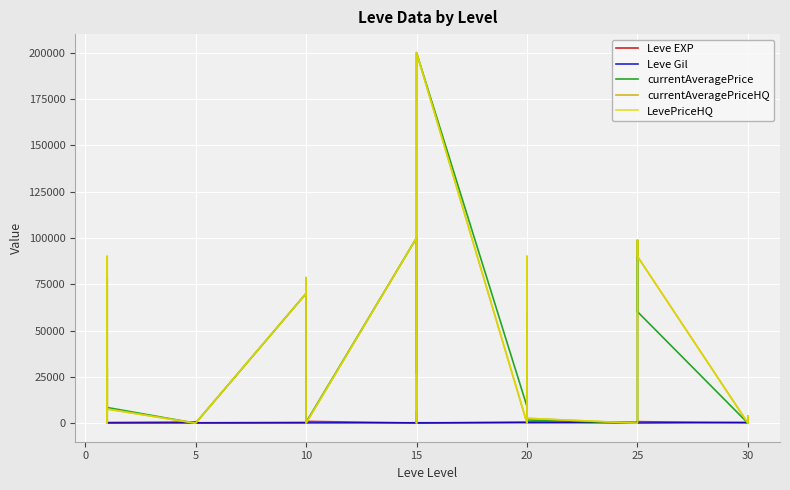

Reading right to left, list all the values displayed in this chart.

Leve EXP: 730	740	230	220	830	630	820	490	460	390	710	970	600	600	440	600	40	980	920	110	910	100	990	430	990	230	330	430	220	220	410	220	840	660	370	900	160	160	900	630
Leve Gil: 438	136	460	410	107	562	336	172	290	317	248	108	295	232	107	295	230	343	230	295	174	226	170	172	170	170	170	172	140	170	140	140	224	140	112	112	113	113	112	112
currentAveragePrice: 0	3679	0	0	60173	98715	0	0	0	0	1763	3000	9000	60173	13493	9000	200000	7766	7004	13493	0	100006	500	0	0	2110	78536	70003	0	0	0	0	100	0	8474	30000	0	60173	78536	7999
currentAveragePriceHQ: 0	3966	0	0	90010	98715	0	0	0	0	2639	0	9000	90010	26386	0	200000	9150	7004	26386	0	100006	0	0	0	3266	78536	70003	0	0	0	0	0	0	7652	30000	0	90010	78536	7999
LevePriceHQ: 0	3966	0	0	90010	98715	0	0	0	0	2639	0	9000	90010	26386	0	200000	9150	7004	26386	0	100006	0	0	0	3266	78536	70003	0	0	0	0	0	0	7652	30000	0	90010	78536	7999